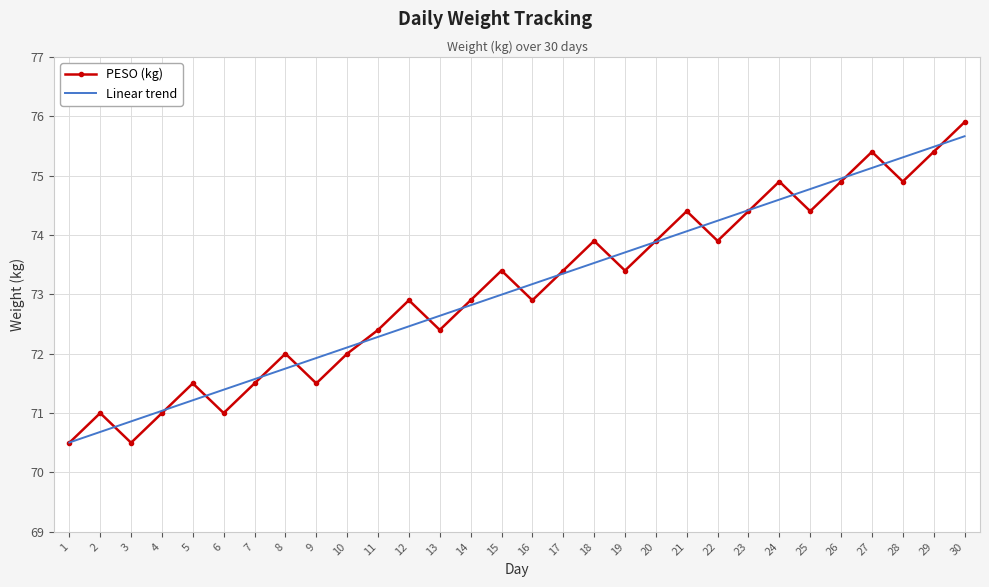

Which series changed the most between 3 and 19?

PESO (kg)